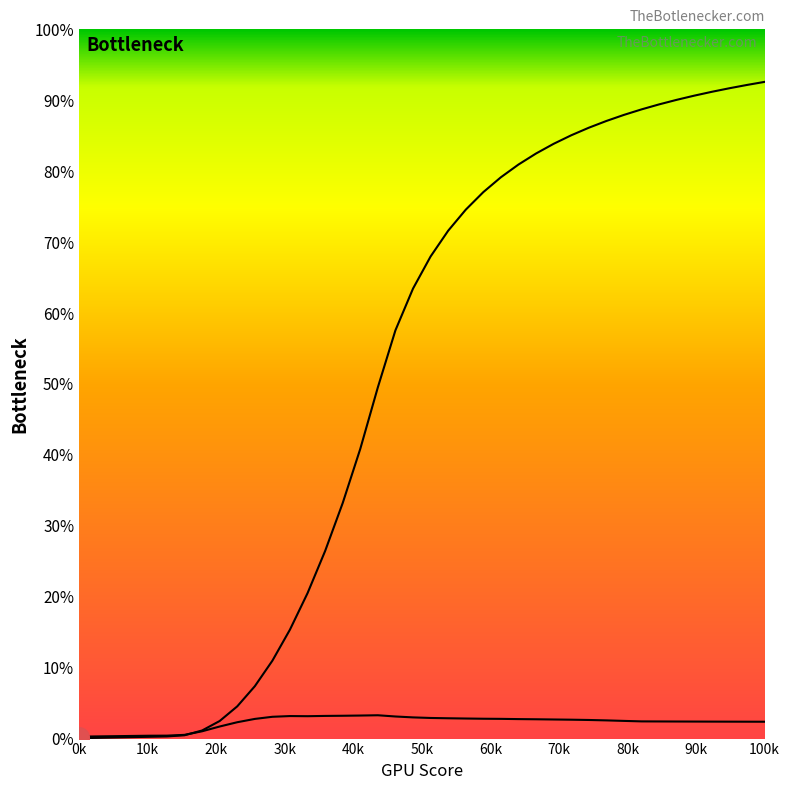

How many intersections are there between col_1 and col_2?

1